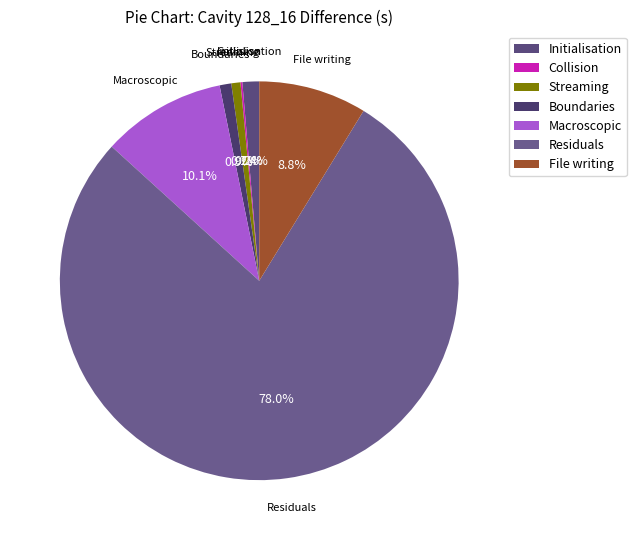

What percentage is the Streaming slice, to the nearest percent?

1%